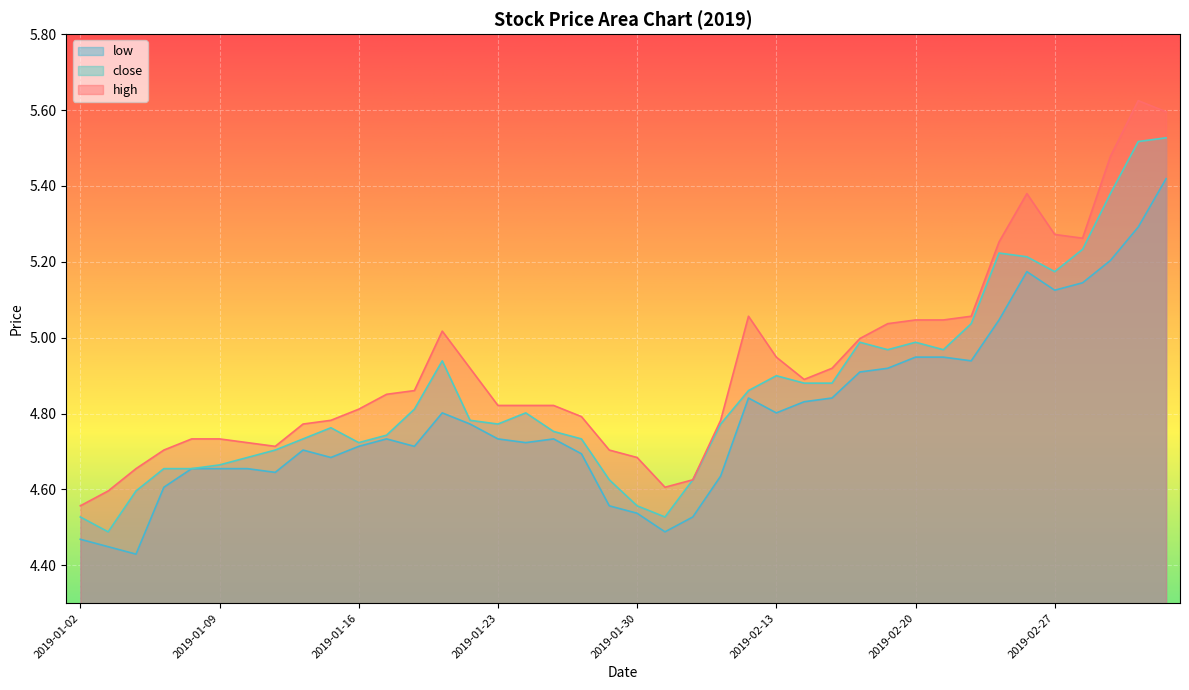

Which series has the largest range (max minus min)?

high